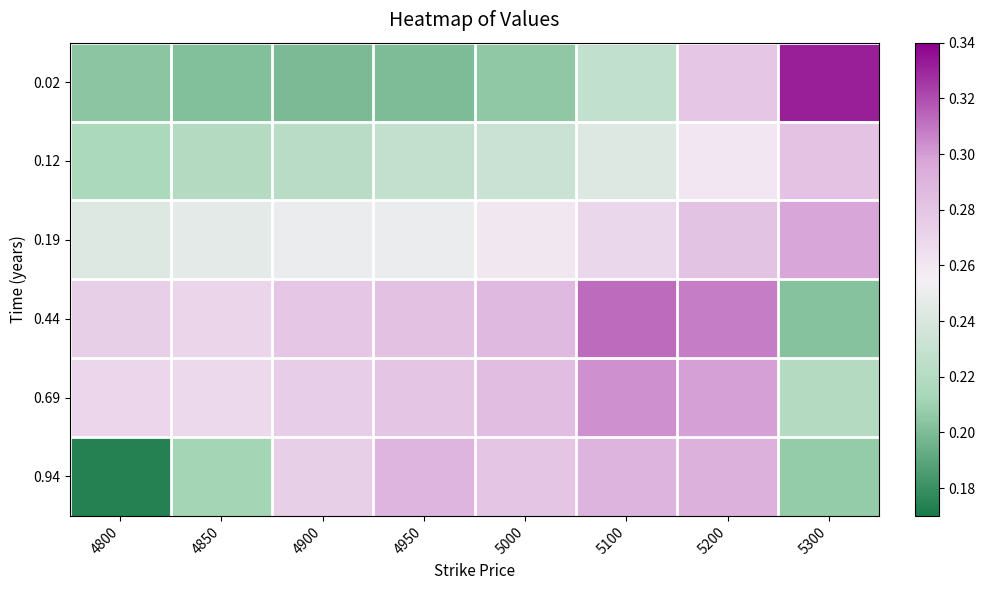

How many categories are shown in the chart?

8